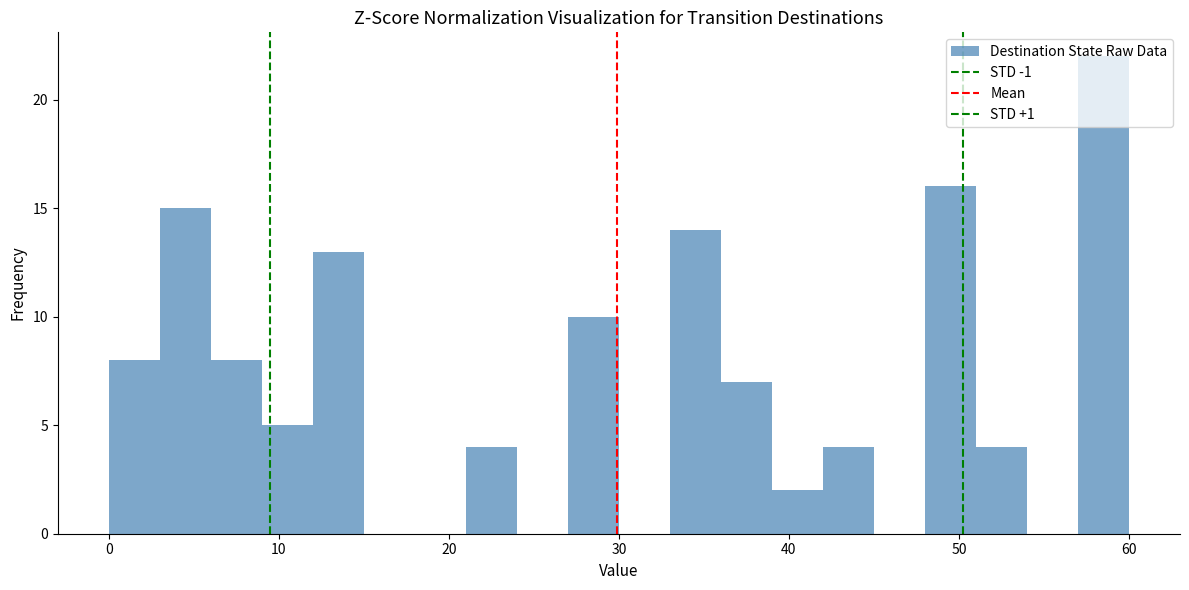

Read against the x-axis, roughly where is the centre of the tallest bar?

59